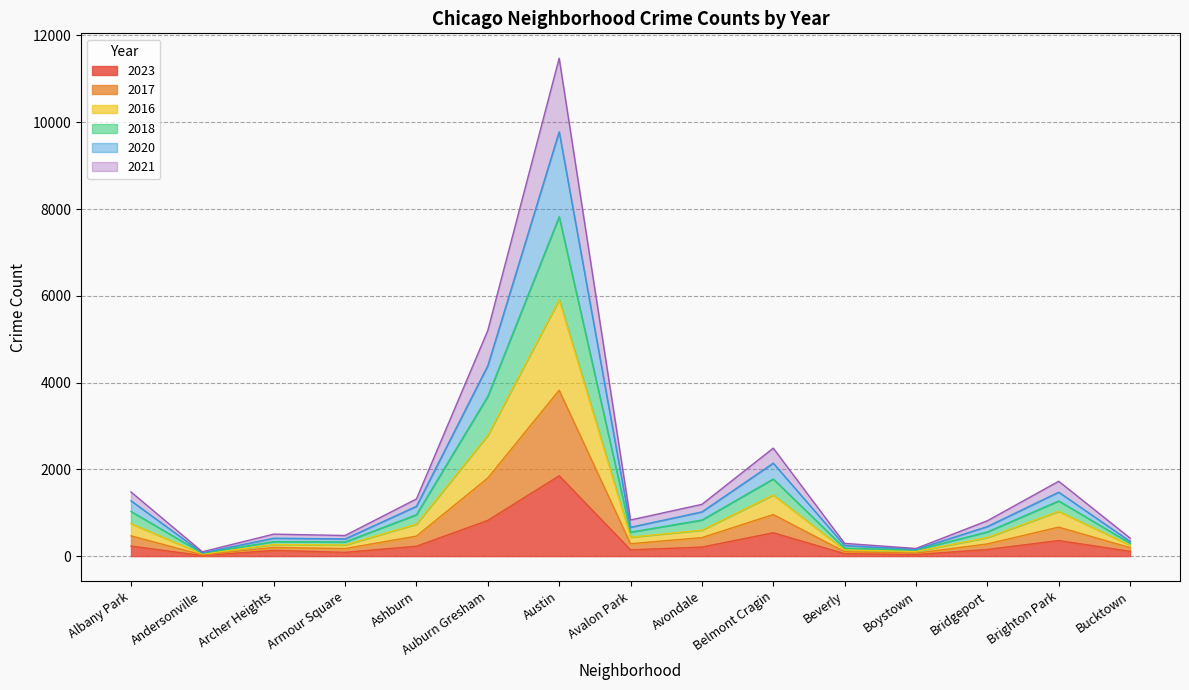

What is the maximum value shown in the chart?

11476